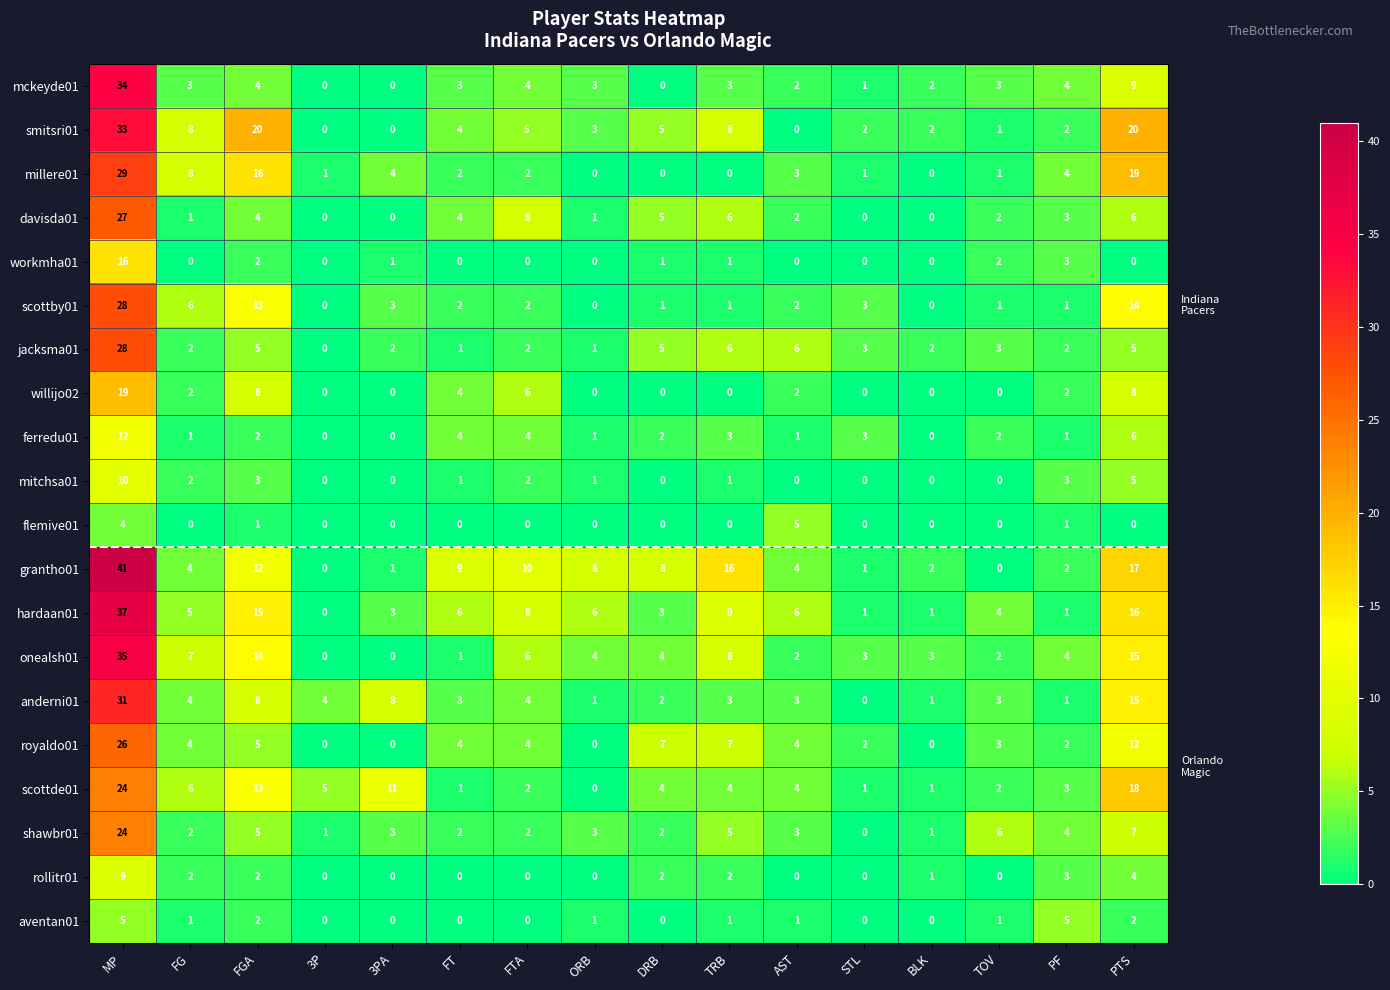

At which label does workmha01 reach its peak?

MP